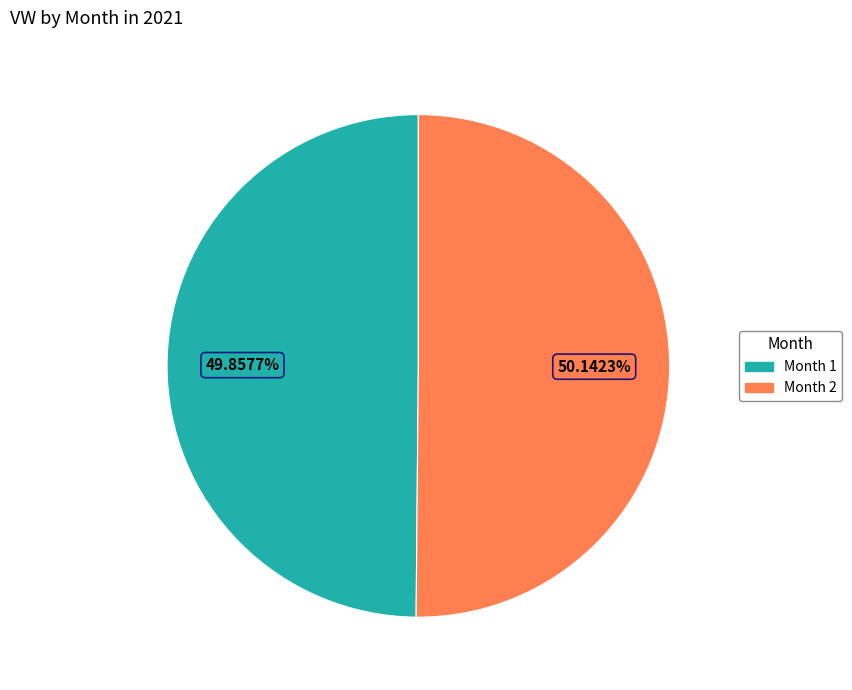

Is there any slice that represents more than half of the pie?

Yes